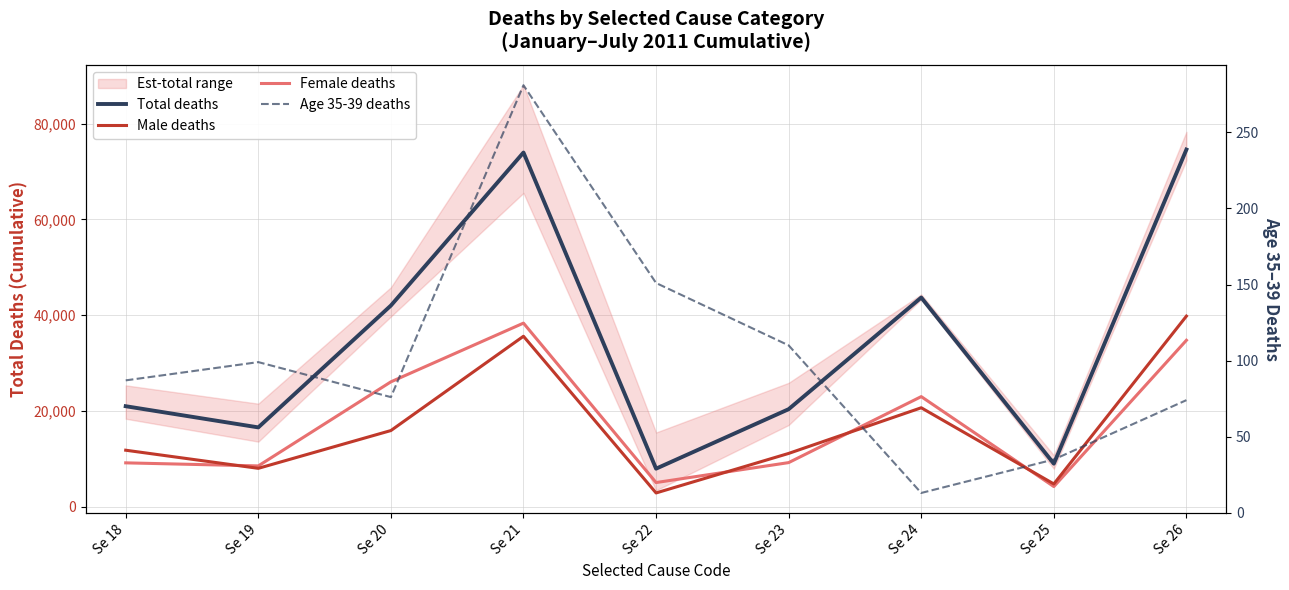

Is the value of Female deaths at Se 23 greater than the value of Total deaths at Se 21?

No